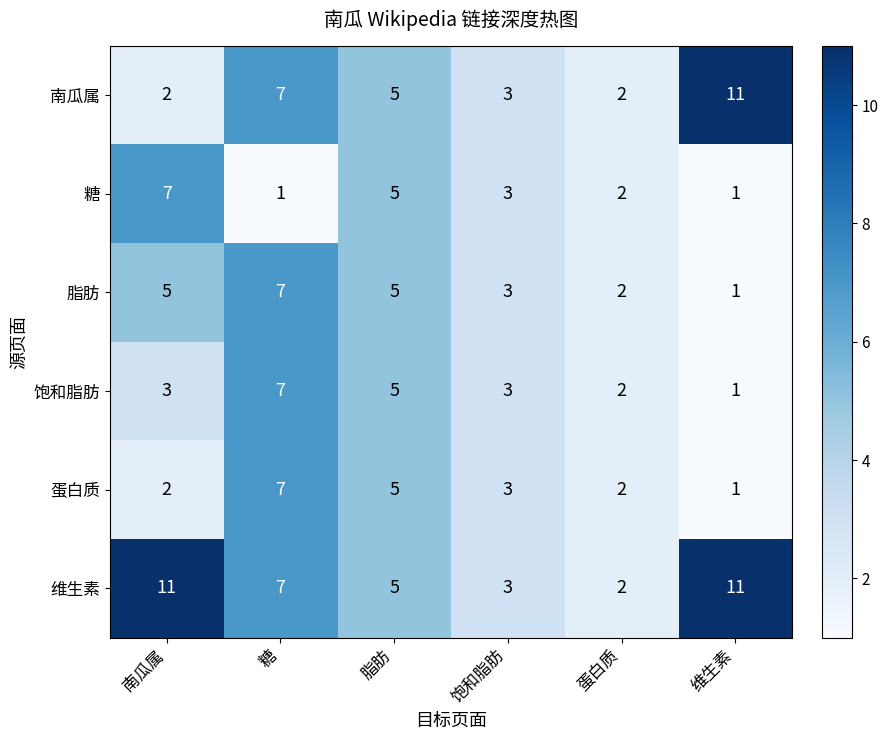

The 糖 series shows 7 at 南瓜属. True or false?

True